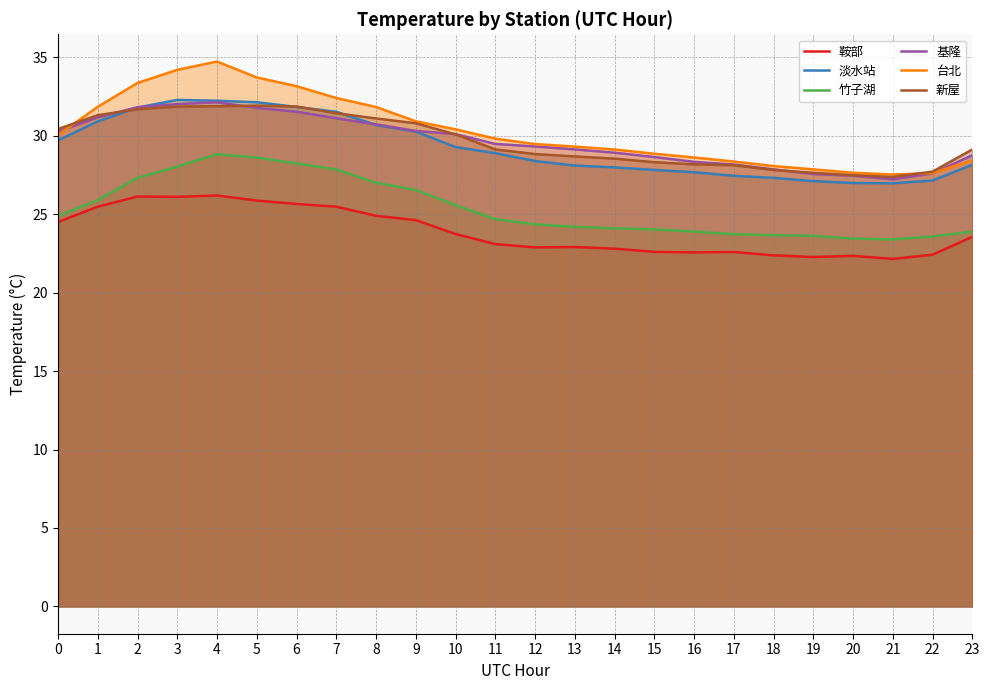

How many interior local valleys does the 鞍部 series have?

5